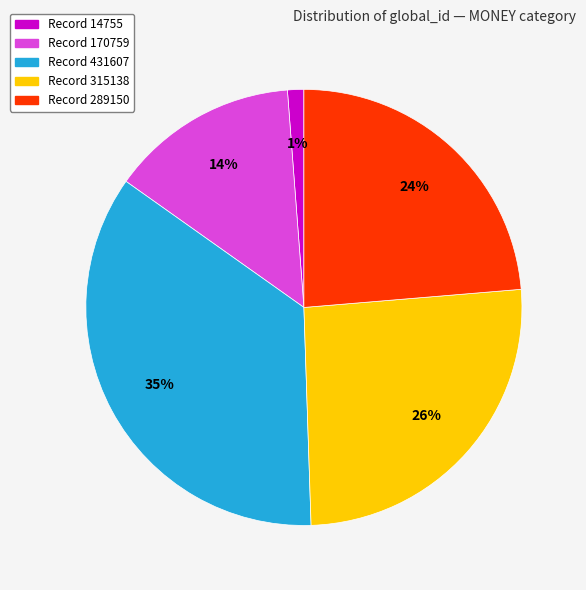

Count the number of slices in the pie.

5